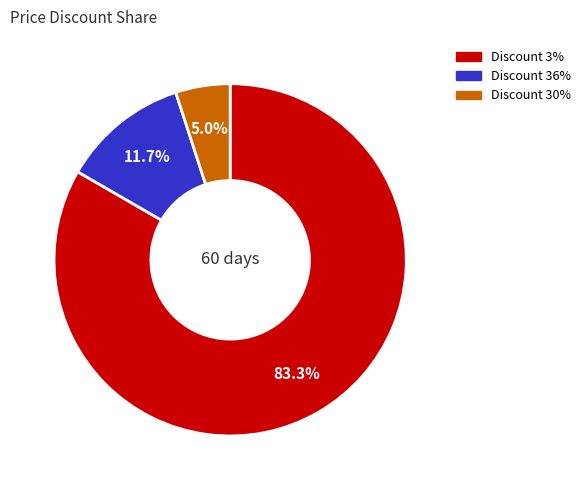

Which category has the biggest portion of the pie?

Discount 3%